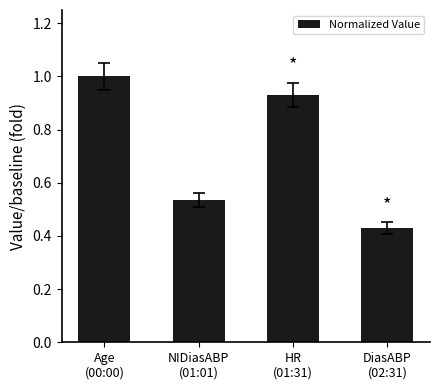

What is the sum of all values?

2.9